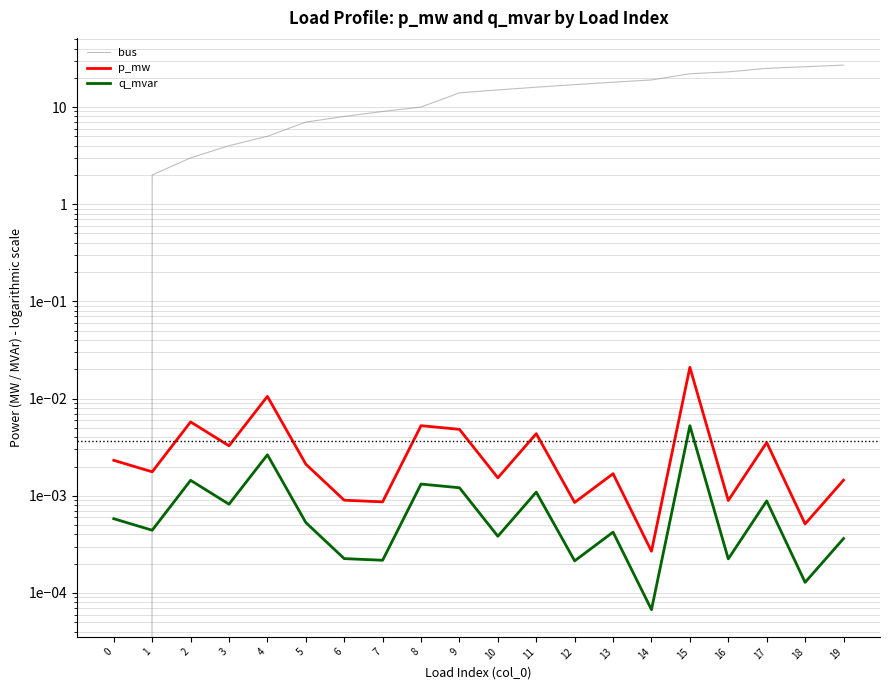

The bus series shows 10.3 at 0. True or false?

False